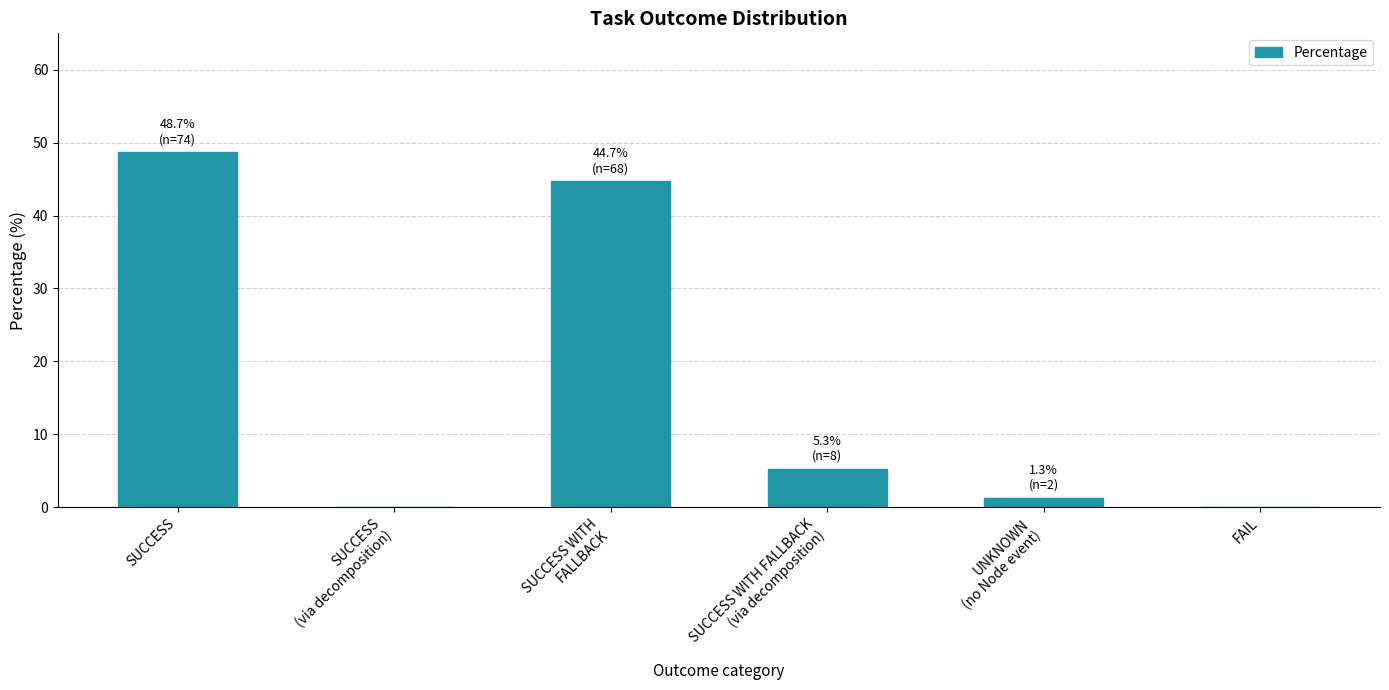

Where is the data nearest to the value 24?

SUCCESS WITH FALLBACK
(via decomposition)